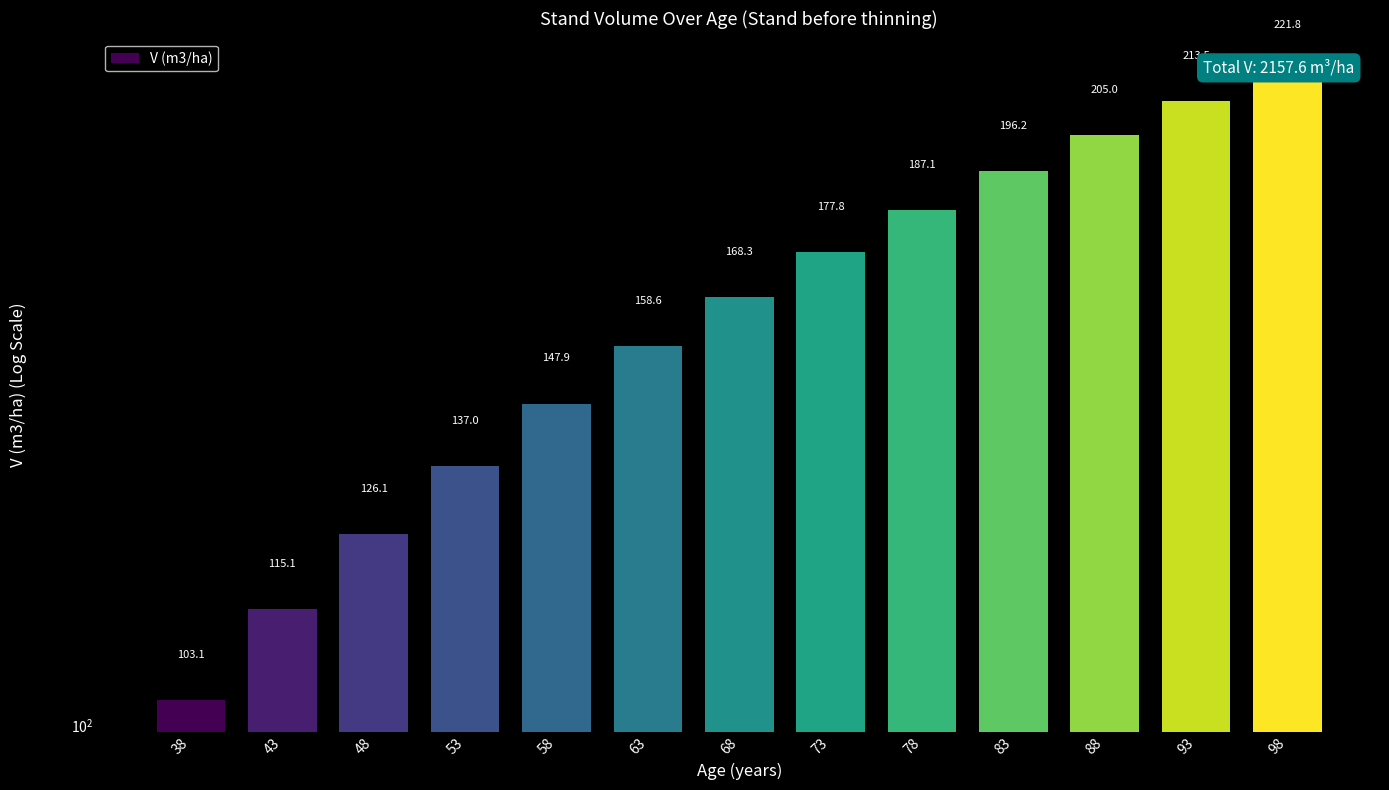

What is the average value?

166.0